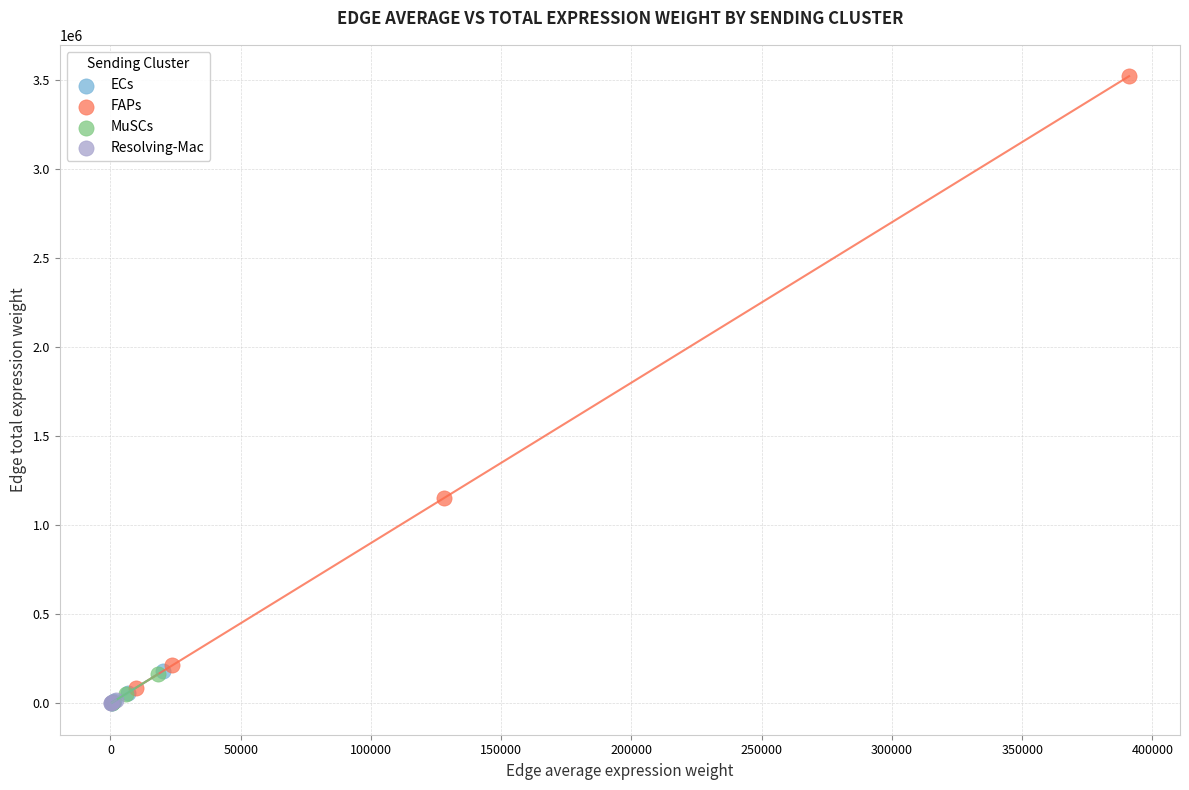

Which series reaches the maximum Y coordinate?

FAPs